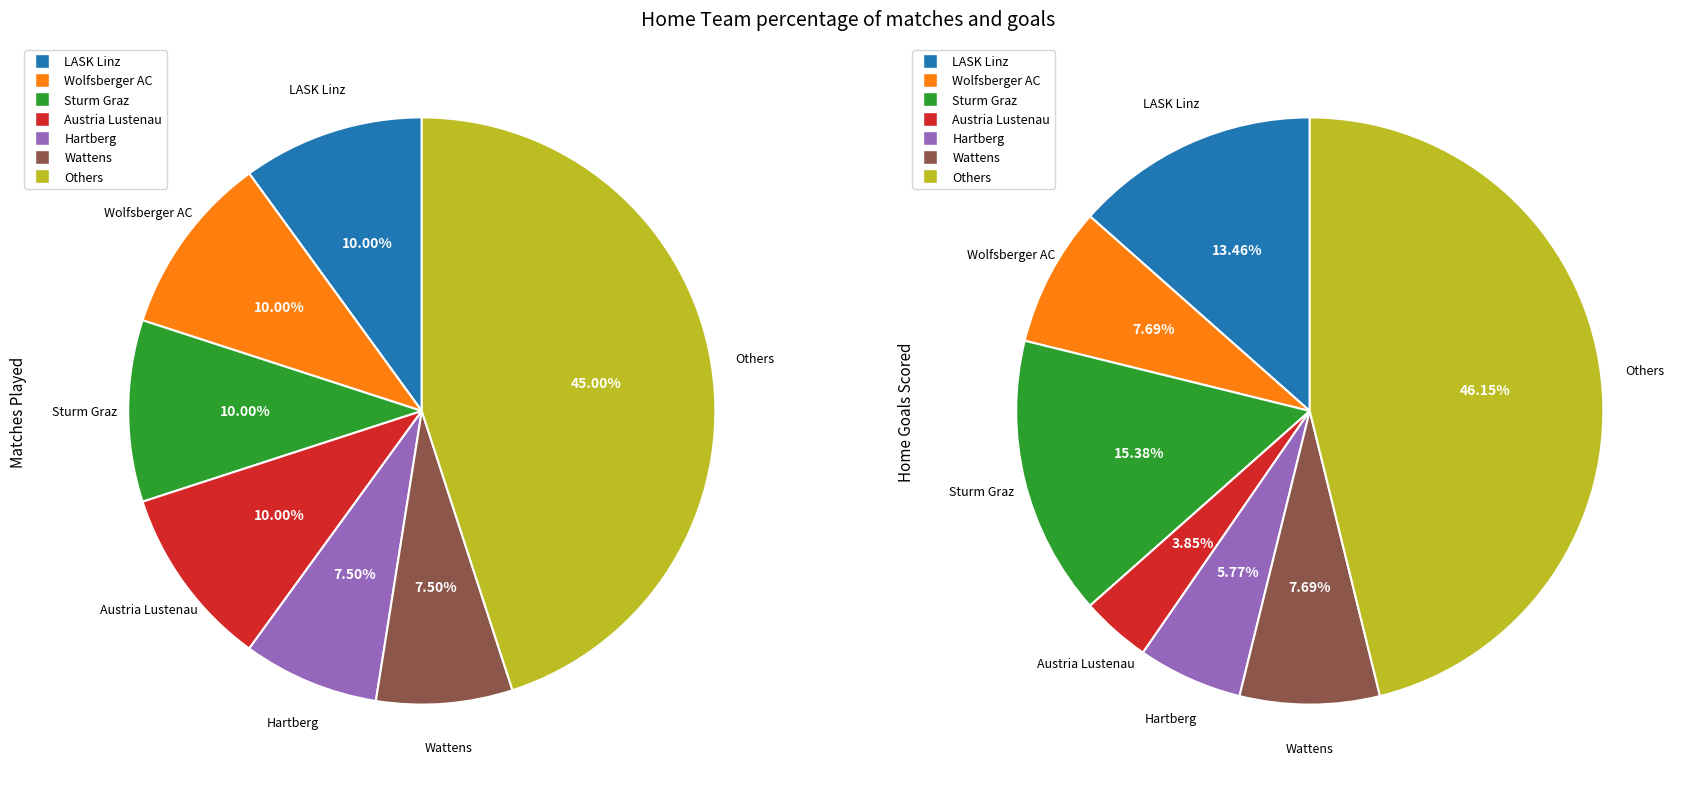

Is there any slice that represents more than half of the pie?

No